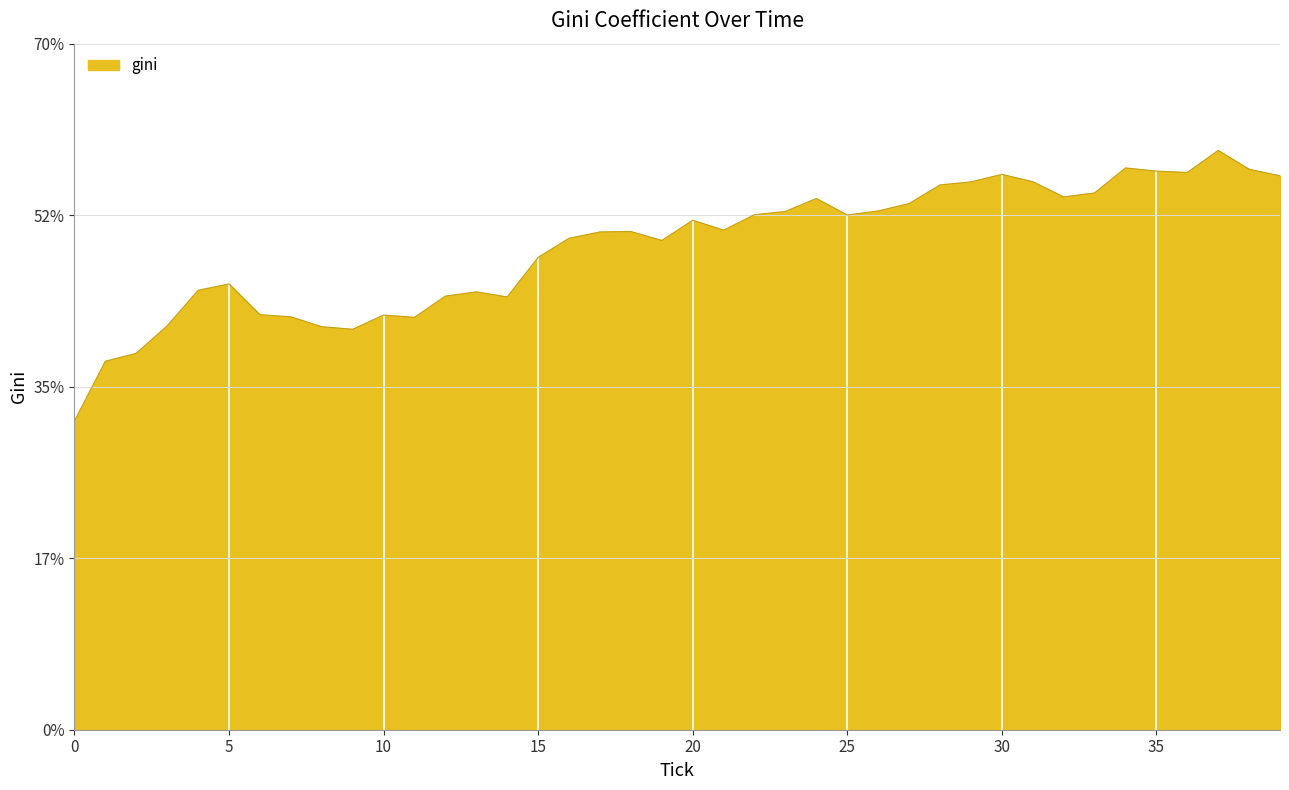

What is the smallest value displayed?

31.5